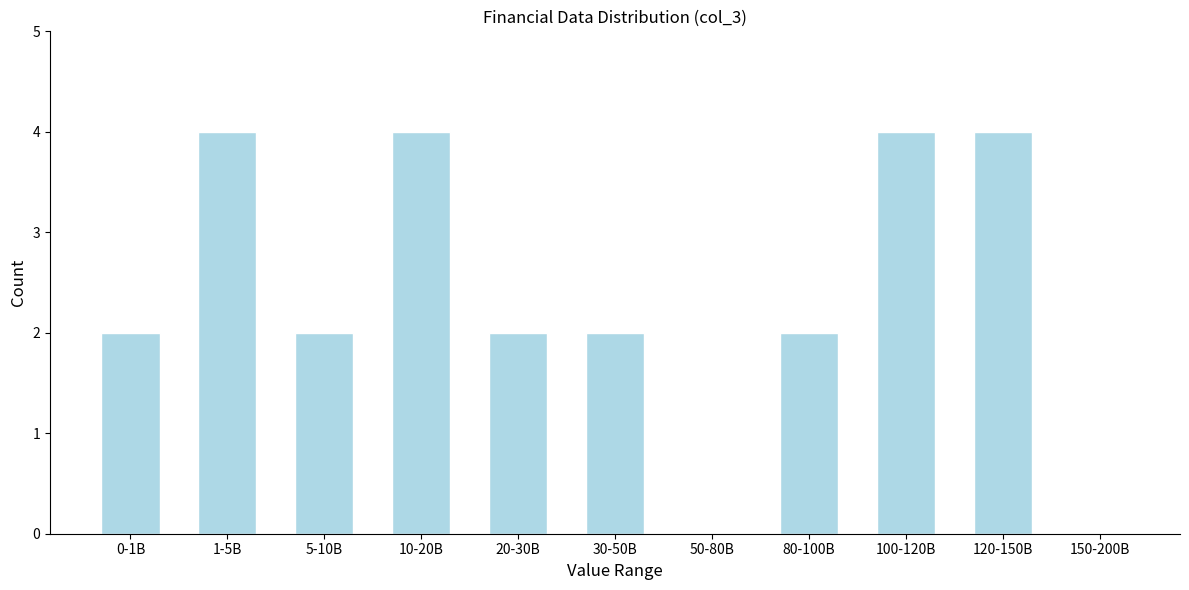

Reading left to right, what are all the values shown in this chart?

0-1B=2	1-5B=4	5-10B=2	10-20B=4	20-30B=2	30-50B=2	50-80B=0	80-100B=2	100-120B=4	120-150B=4	150-200B=0